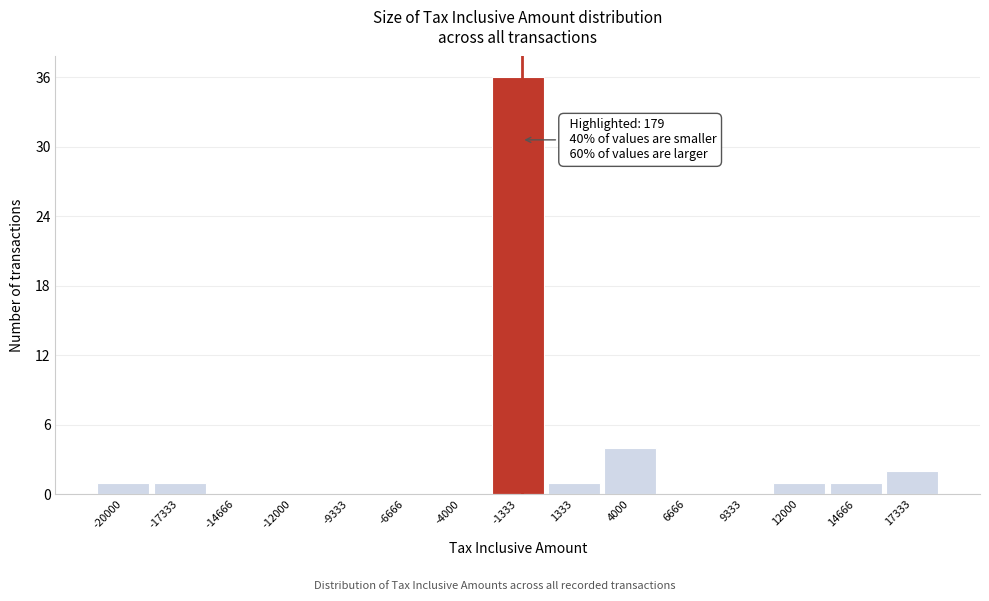

Reading left to right, extract all data points from this chart.

-20000=1	-17333=1	-14666=0	-12000=0	-9333=0	-6666=0	-4000=0	-1333=36	1333=1	4000=4	6666=0	9333=0	12000=1	14666=1	17333=2